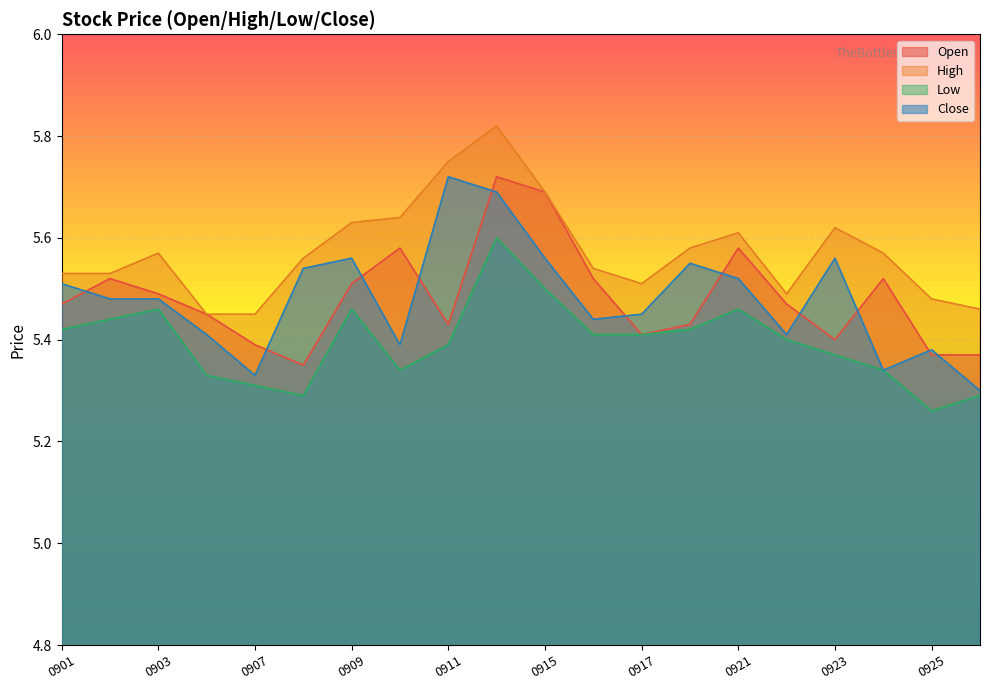

Reading left to right, extract all data points from this chart.

col_1: 5.5	5.5	5.5	5.5	5.4	5.3	5.5	5.6	5.4	5.7	5.7	5.5	5.4	5.4	5.6	5.5	5.4	5.5	5.4	5.4
col_2: 5.5	5.5	5.6	5.5	5.5	5.6	5.6	5.6	5.8	5.8	5.7	5.5	5.5	5.6	5.6	5.5	5.6	5.6	5.5	5.5
col_3: 5.4	5.4	5.5	5.3	5.3	5.3	5.5	5.3	5.4	5.6	5.5	5.4	5.4	5.4	5.5	5.4	5.4	5.3	5.3	5.3
col_4: 5.5	5.5	5.5	5.4	5.3	5.5	5.6	5.4	5.7	5.7	5.6	5.4	5.5	5.5	5.5	5.4	5.6	5.3	5.4	5.3